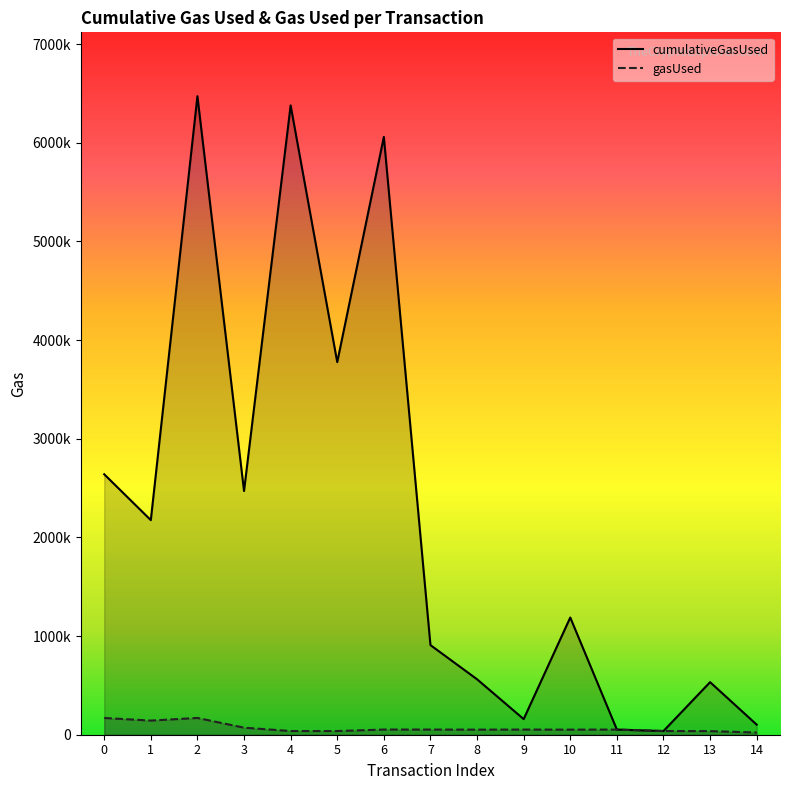

Which category has the highest value in the gasUsed series?

2